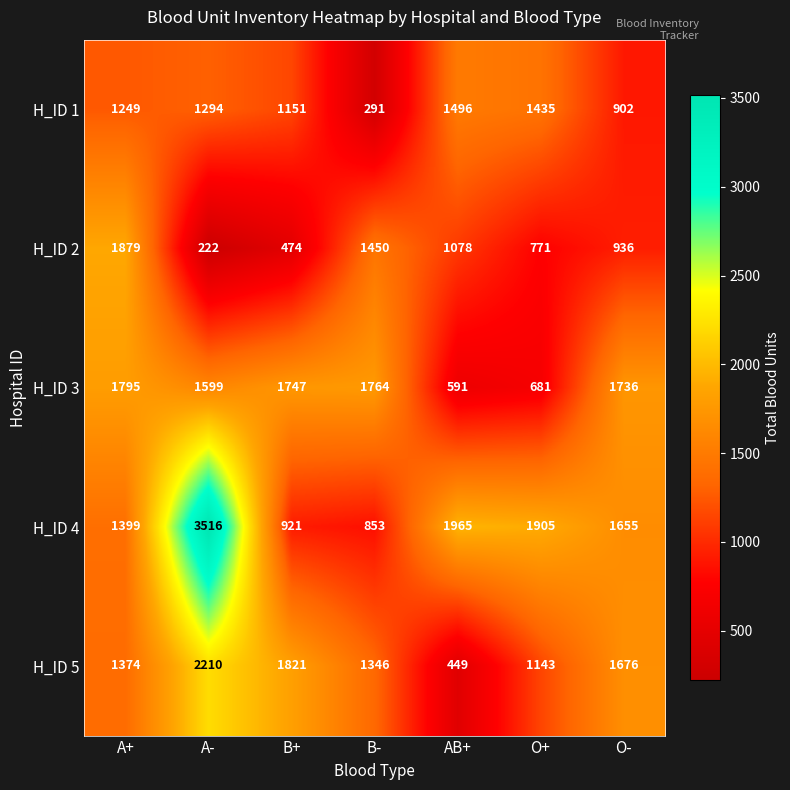

How many categories are shown in the chart?

7